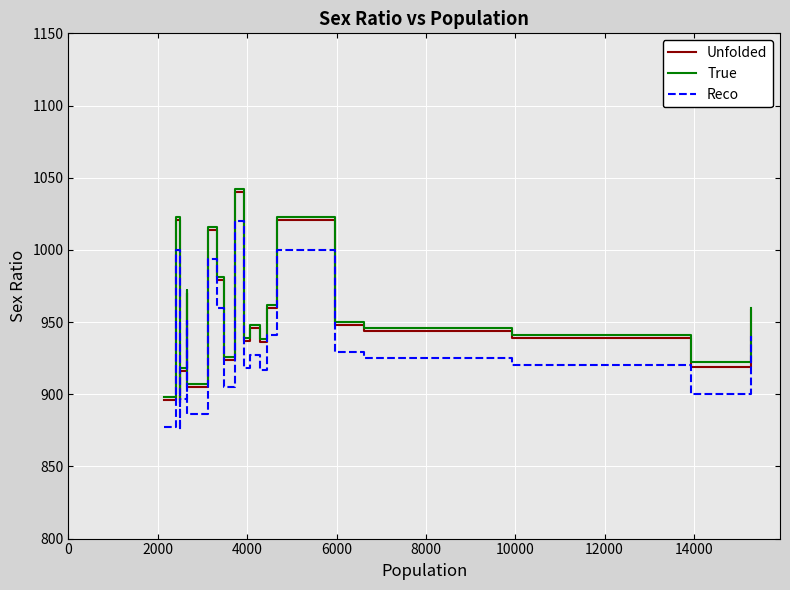

True or false: Reco has more than 2 points higher than both neighbors.

True